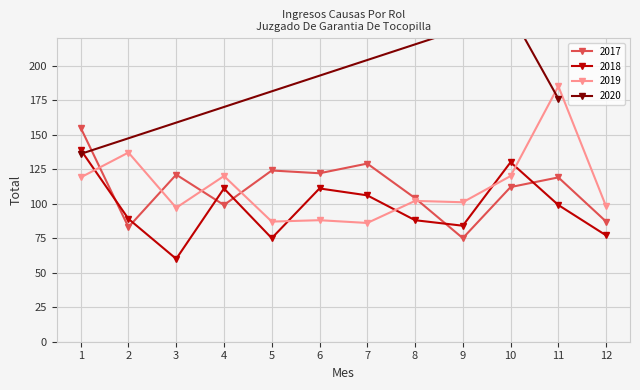

True or false: 2017 has a value of 260 at 1.

False